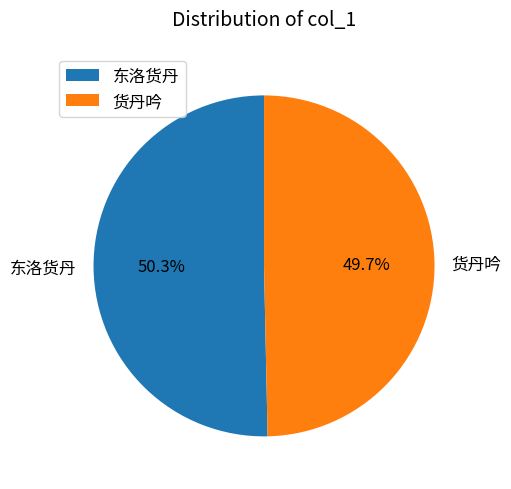

Which category has the biggest portion of the pie?

东洛货丹